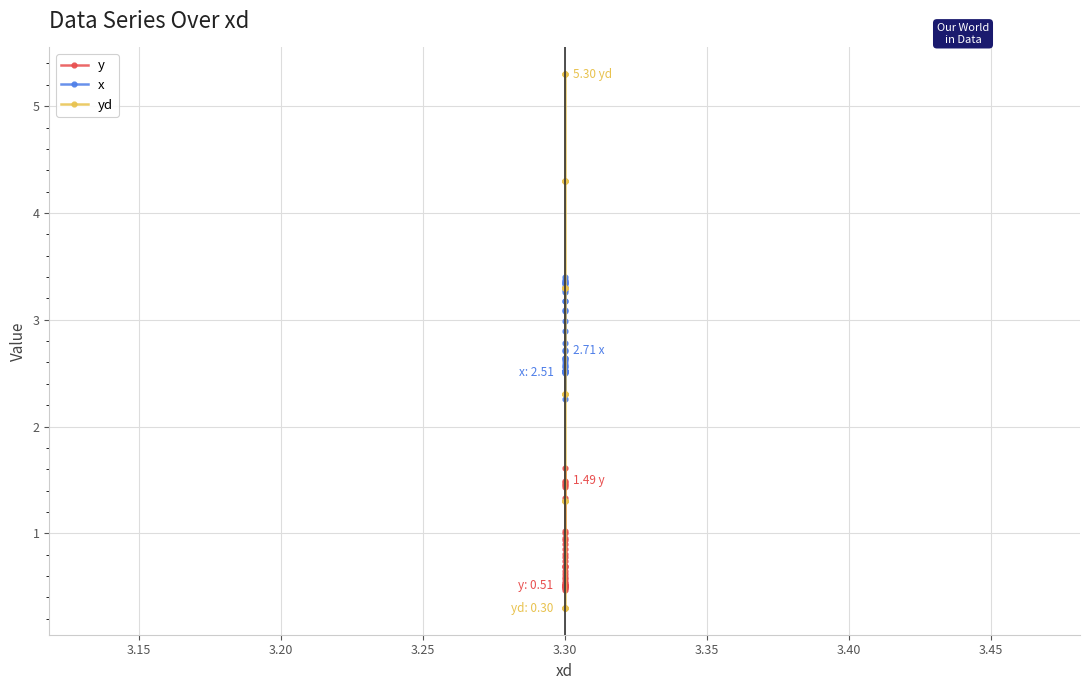

Which series ends up on top after the final intersection of yd and x?

yd